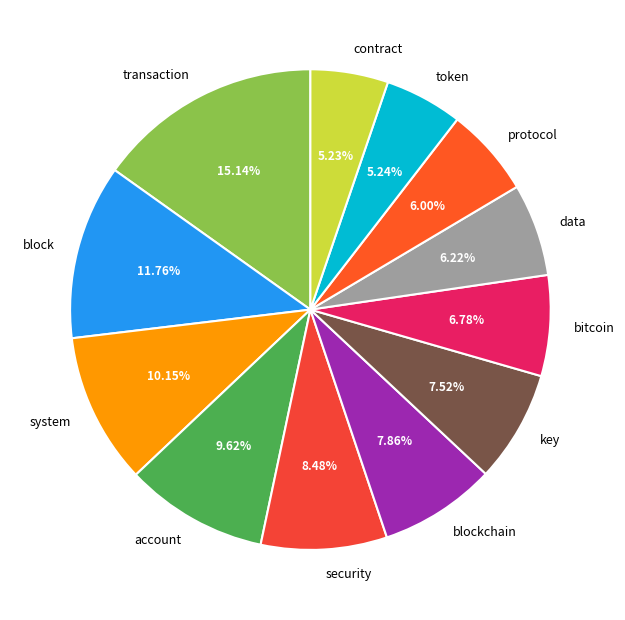

Which category has the biggest portion of the pie?

transaction